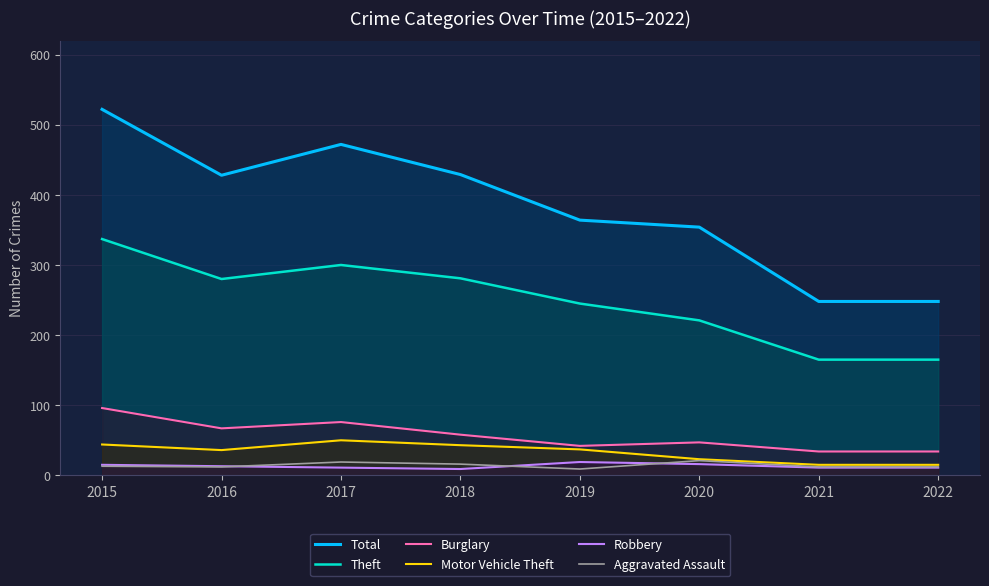

Does the chart have visible grid lines?

Yes